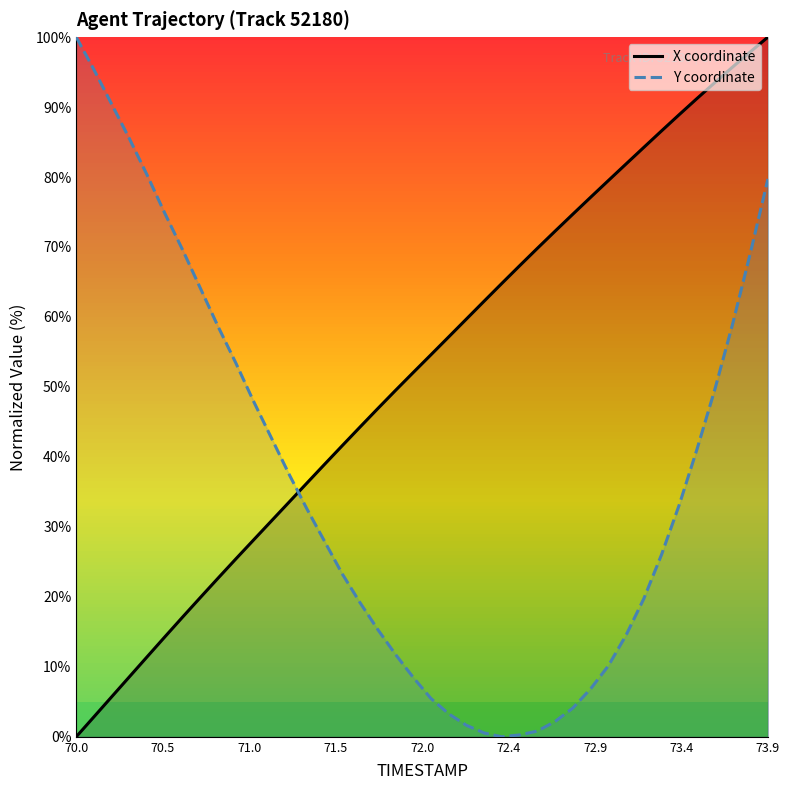

How many positive values does the Y coordinate series have?

39